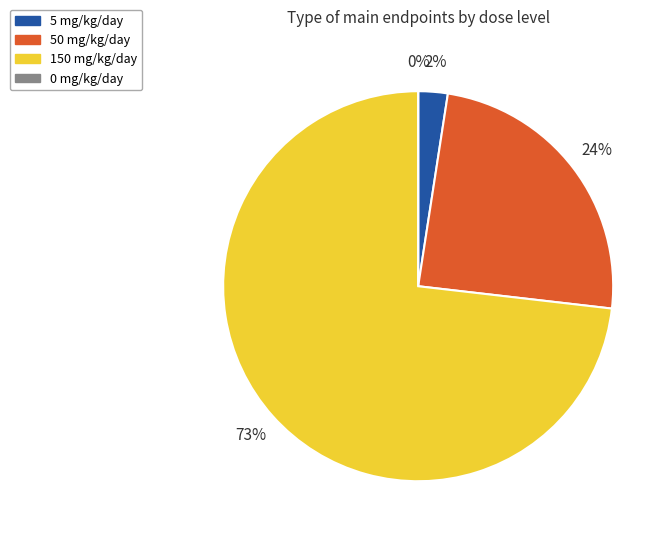

Does any single category account for the majority?

Yes